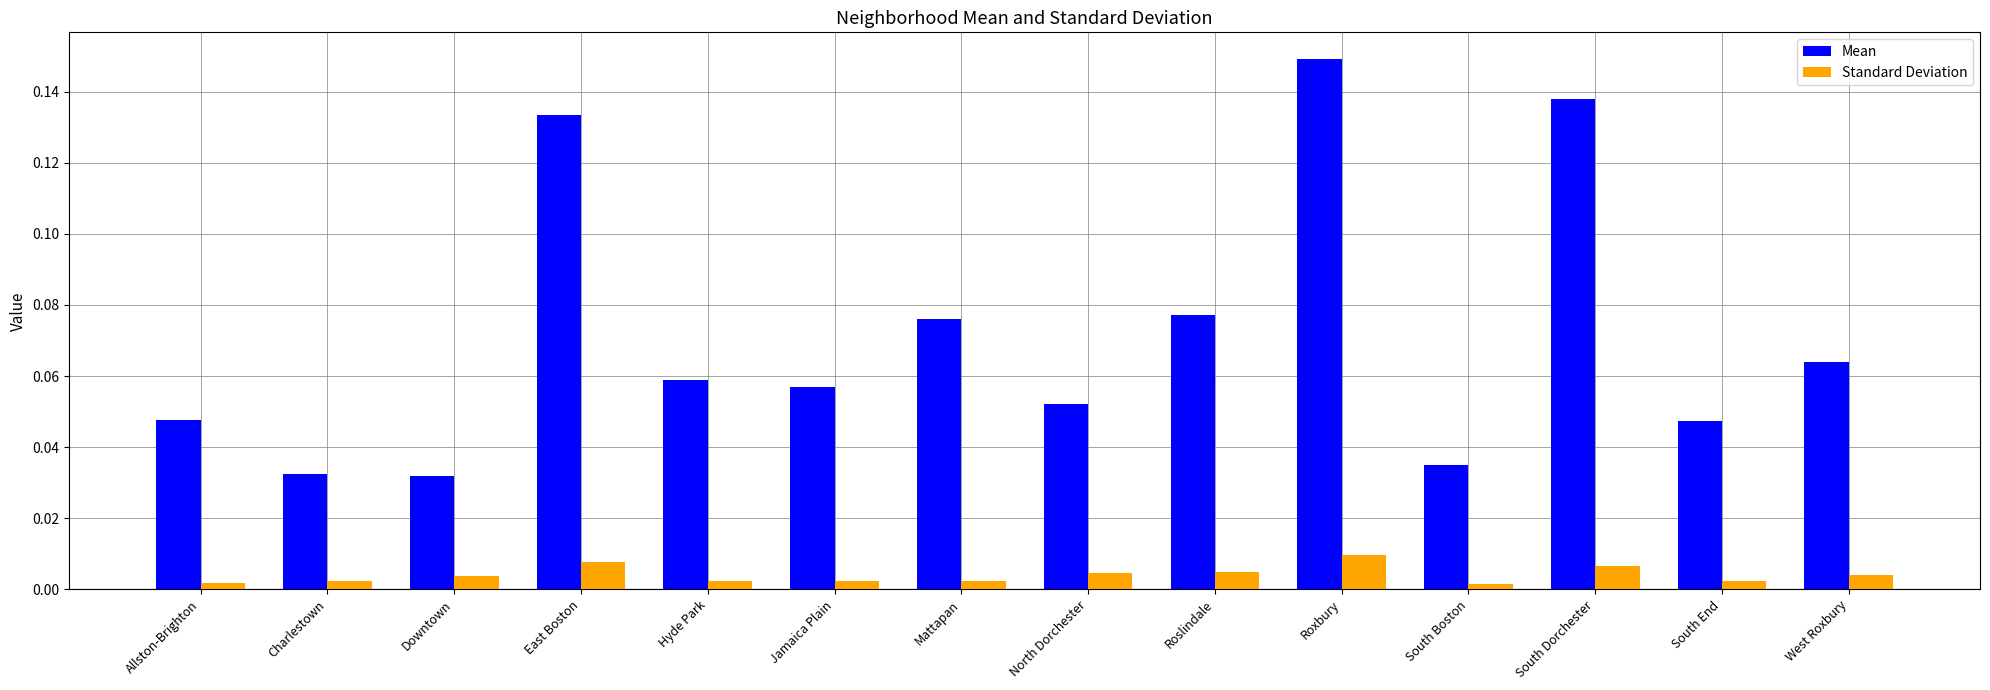

List the series in order of their peak value, lowest first.

Standard Deviation, Mean